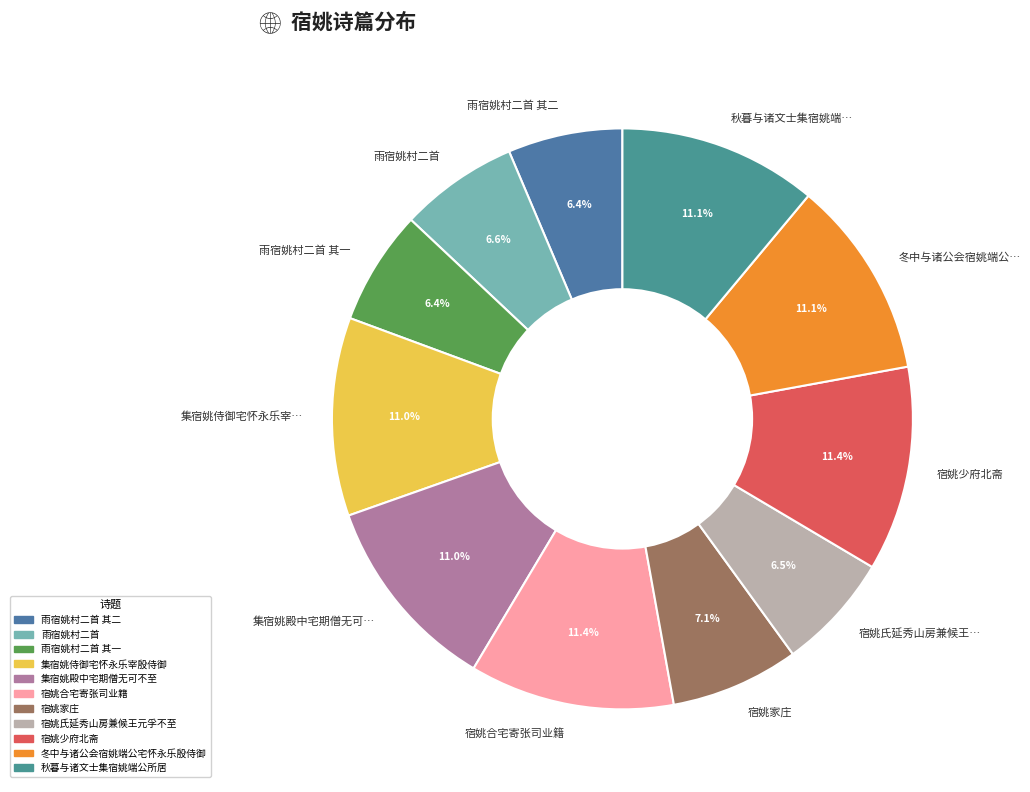

Is it true that 宿姚合宅寄张司业籍 is 1% of the pie?

False